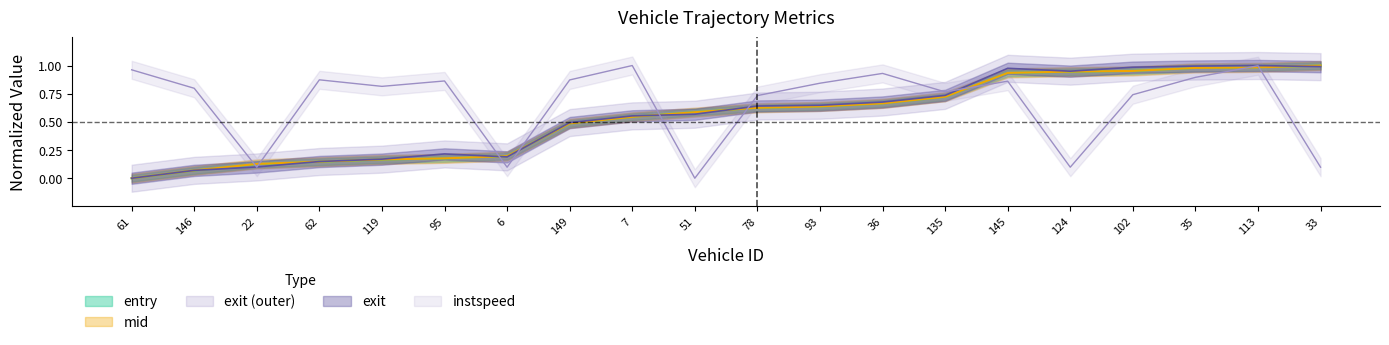

At how many categories does at least one series exceed 0?

20